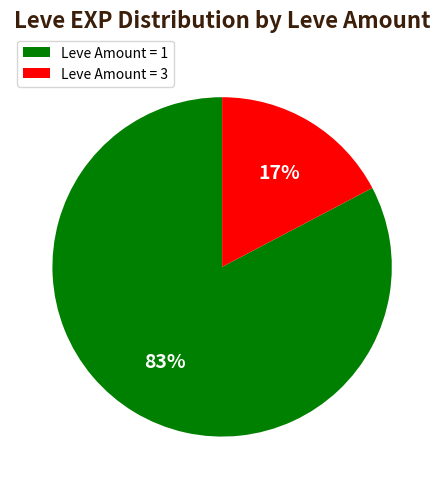

Count the number of slices in the pie.

2